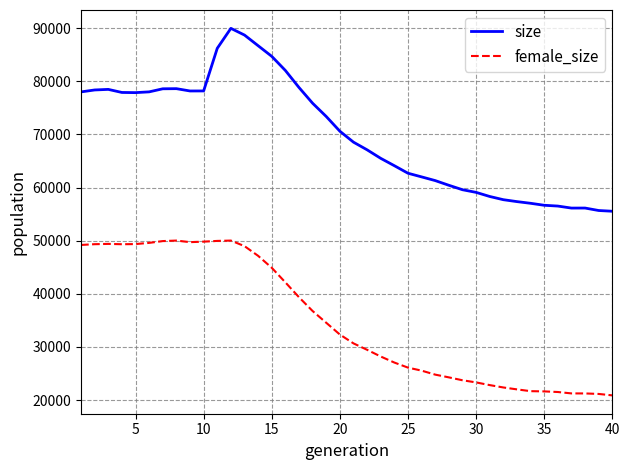

What are all the series names shown in the legend?

size, female_size